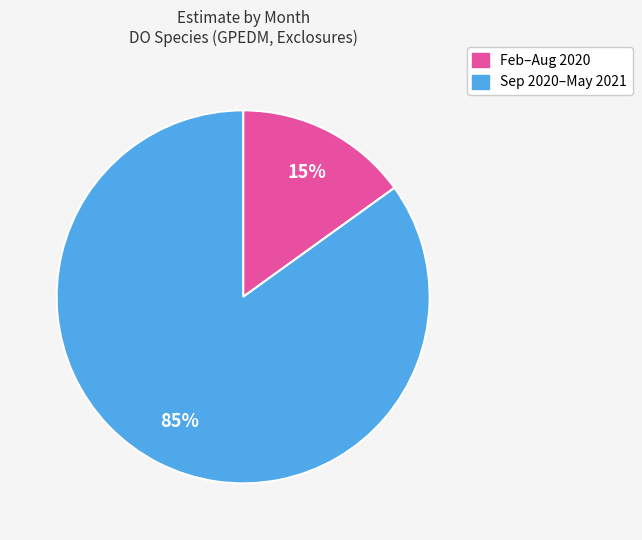

Does any single category account for the majority?

Yes